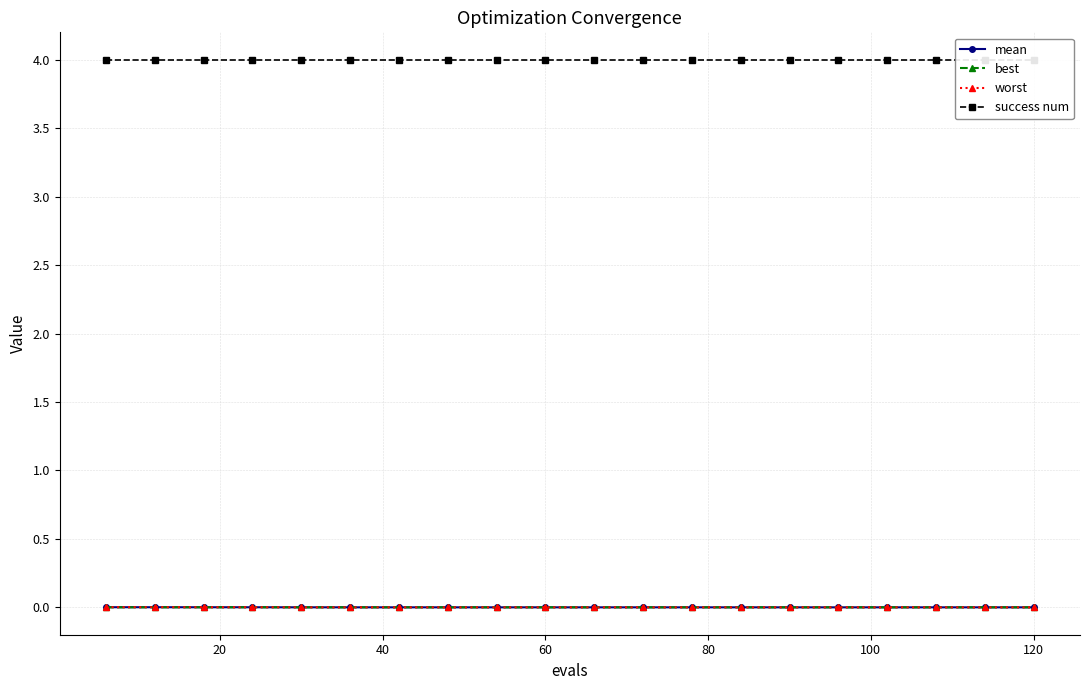

Is this an area chart (filled region under the line)?

No